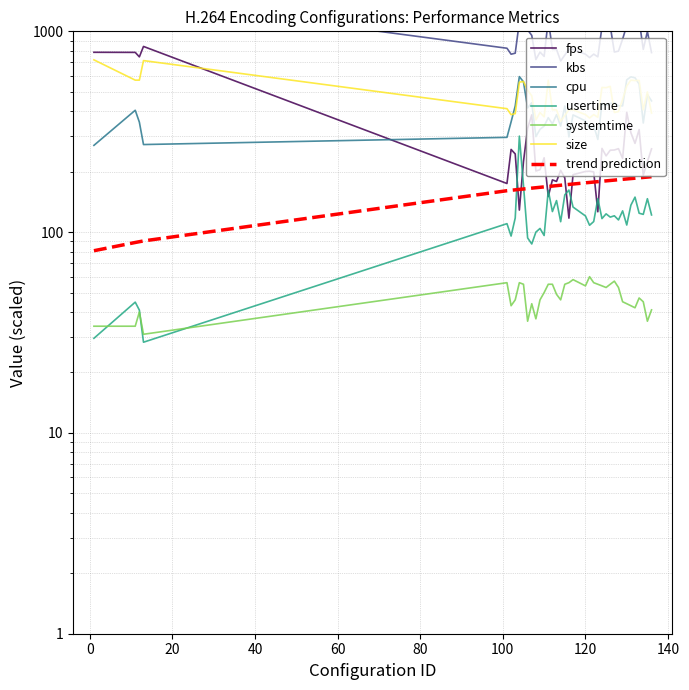

At which category is the sum across all series the highest?

13